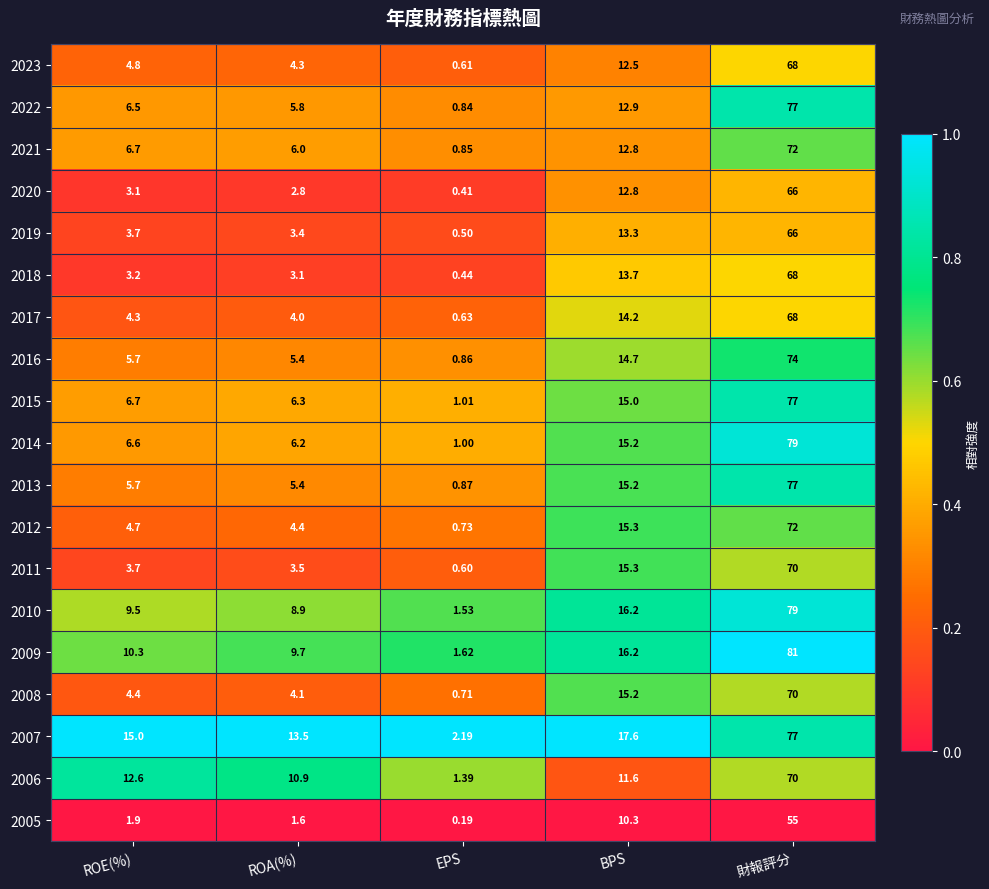

At which category does the chart reach its minimum across all series?

EPS